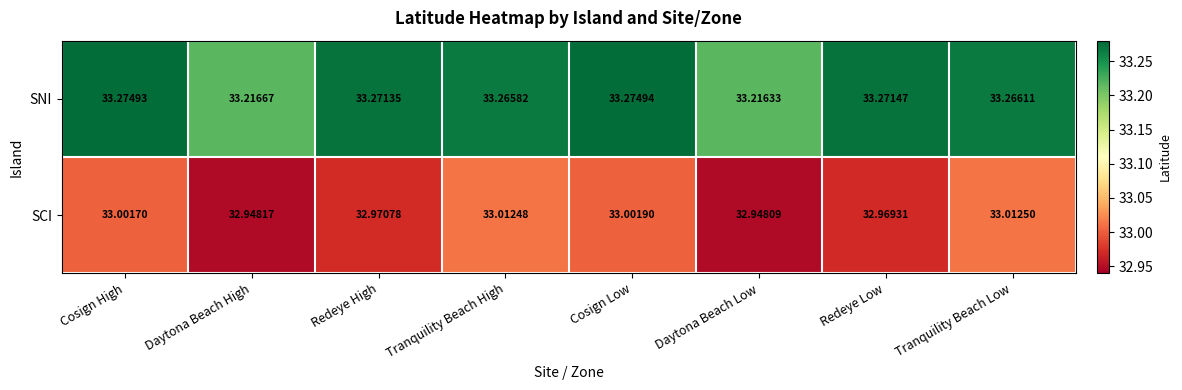

Is the value of SCI at Tranquility Beach Low greater than the value of SNI at Daytona Beach Low?

No